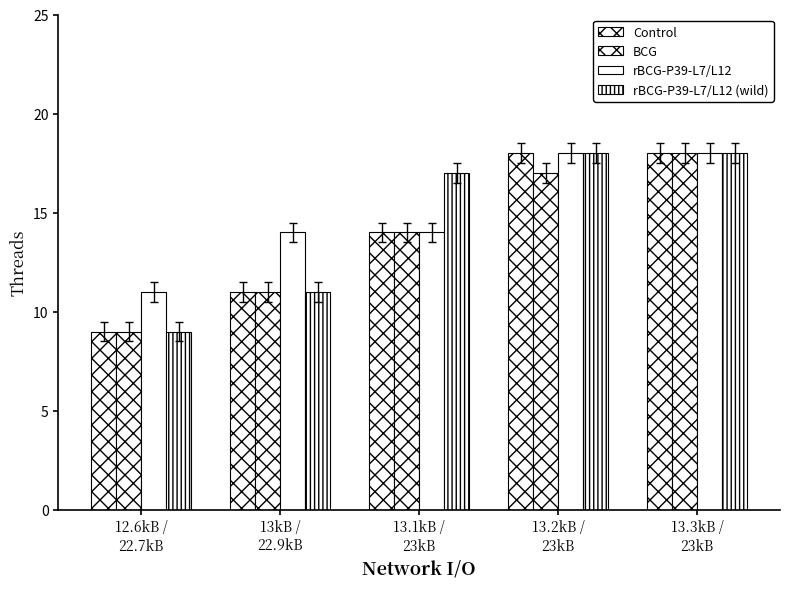

What is the minimum value shown in the chart?

9